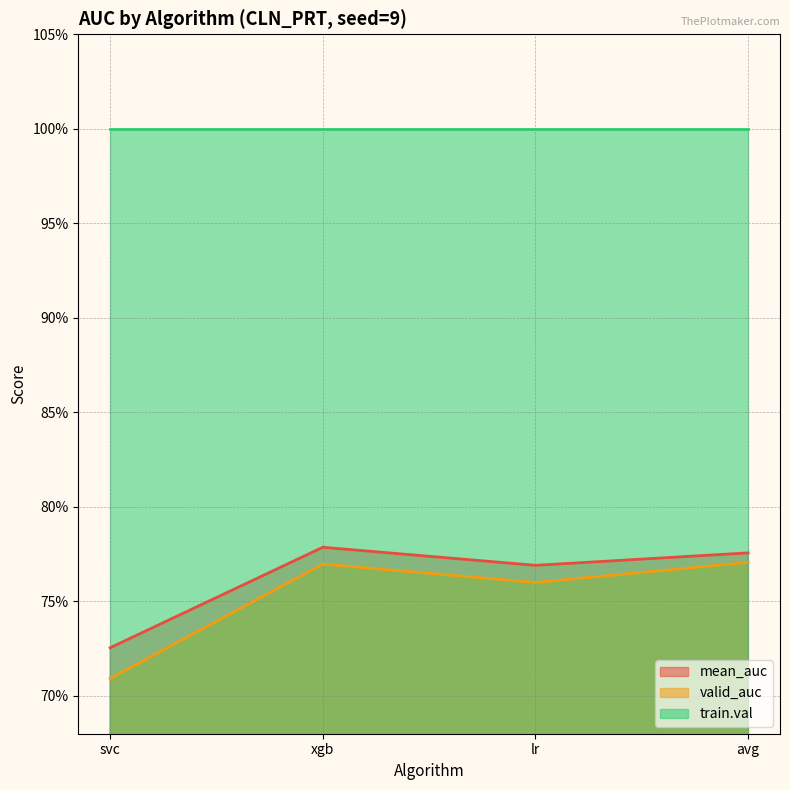

What is the sum of the valid_auc values at xgb and avg?

1.5